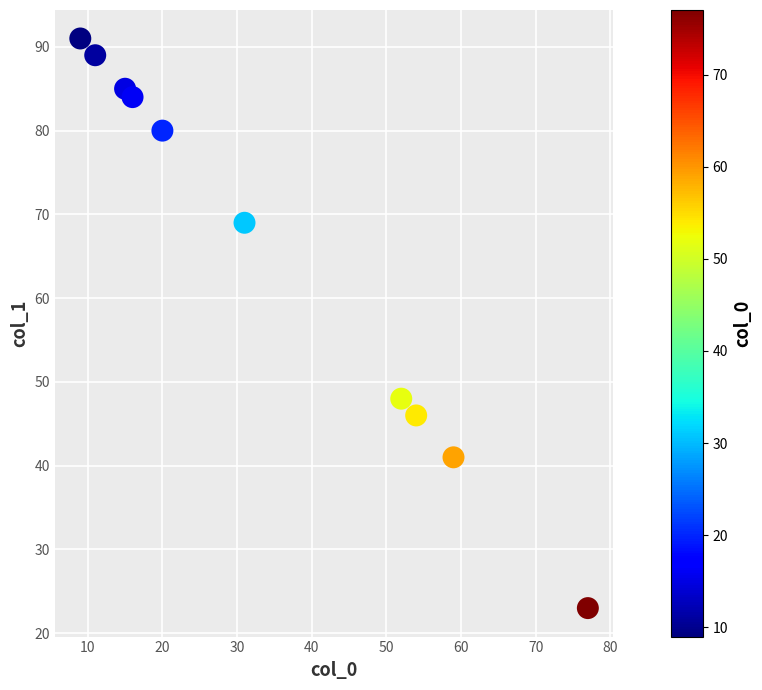

What Y value in the scatter plot is closest to 57?

48